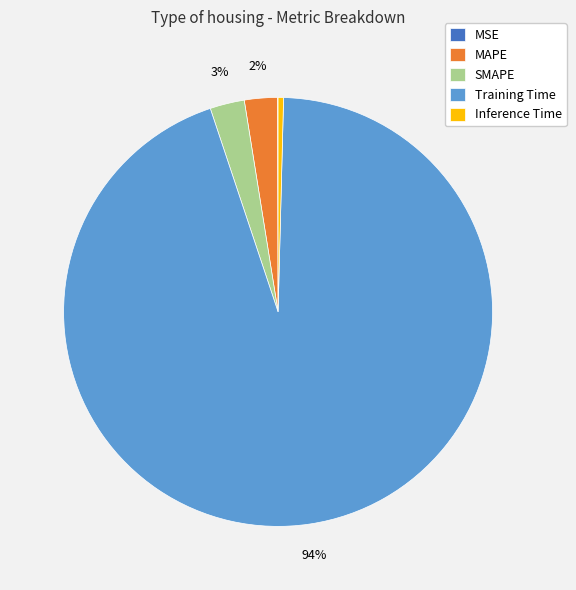

What percentage is the SMAPE slice, to the nearest percent?

3%